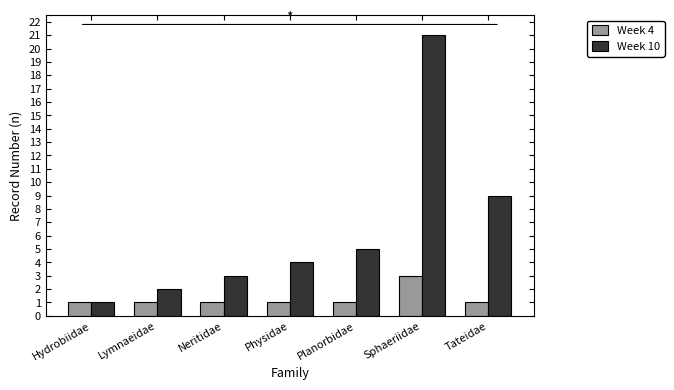

What is the value of the Week 4 bar at the 4th from the left?

1